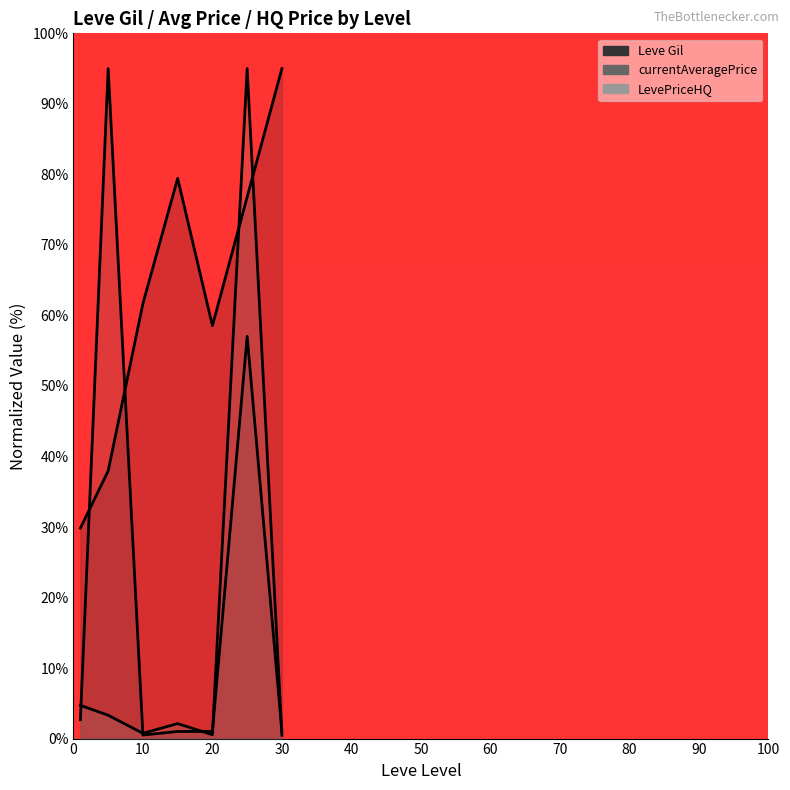

Is the value of currentAveragePrice at 60 greater than the value of Leve Gil at 20?

No